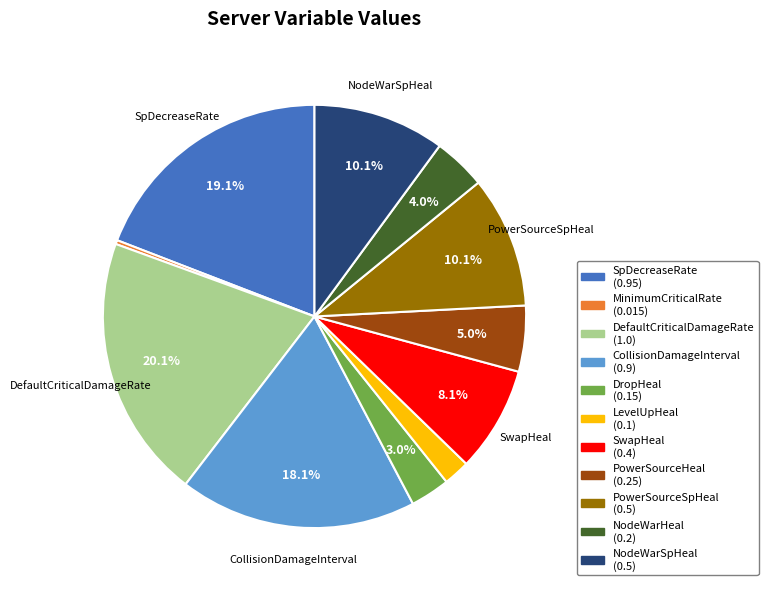

Is there any slice that represents more than half of the pie?

No